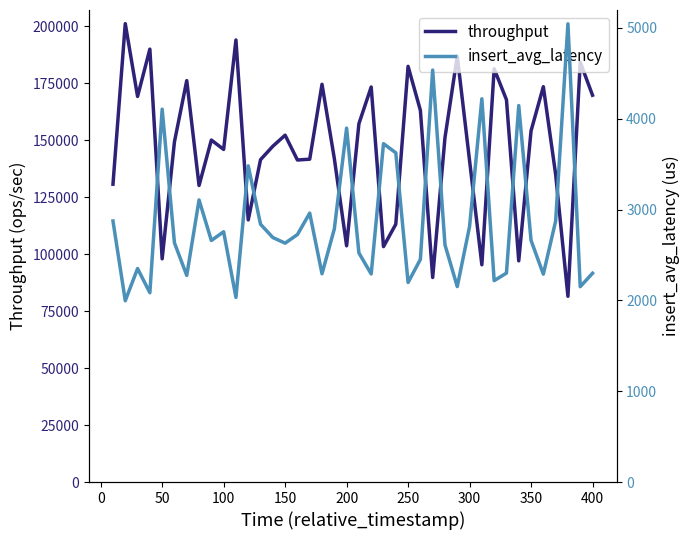

How many interior local peaks does the throughput series have?

13